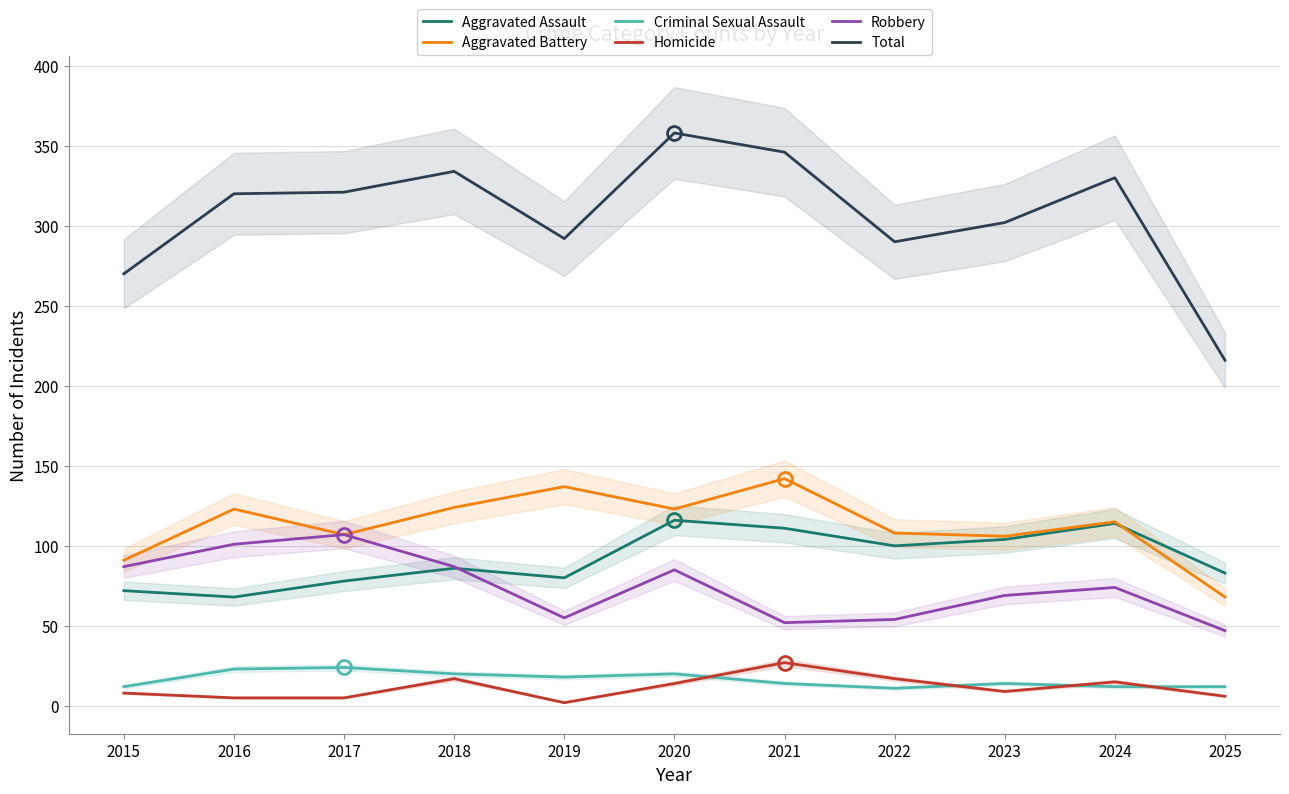

True or false: Aggravated Assault and Aggravated Battery cross at least once.

True